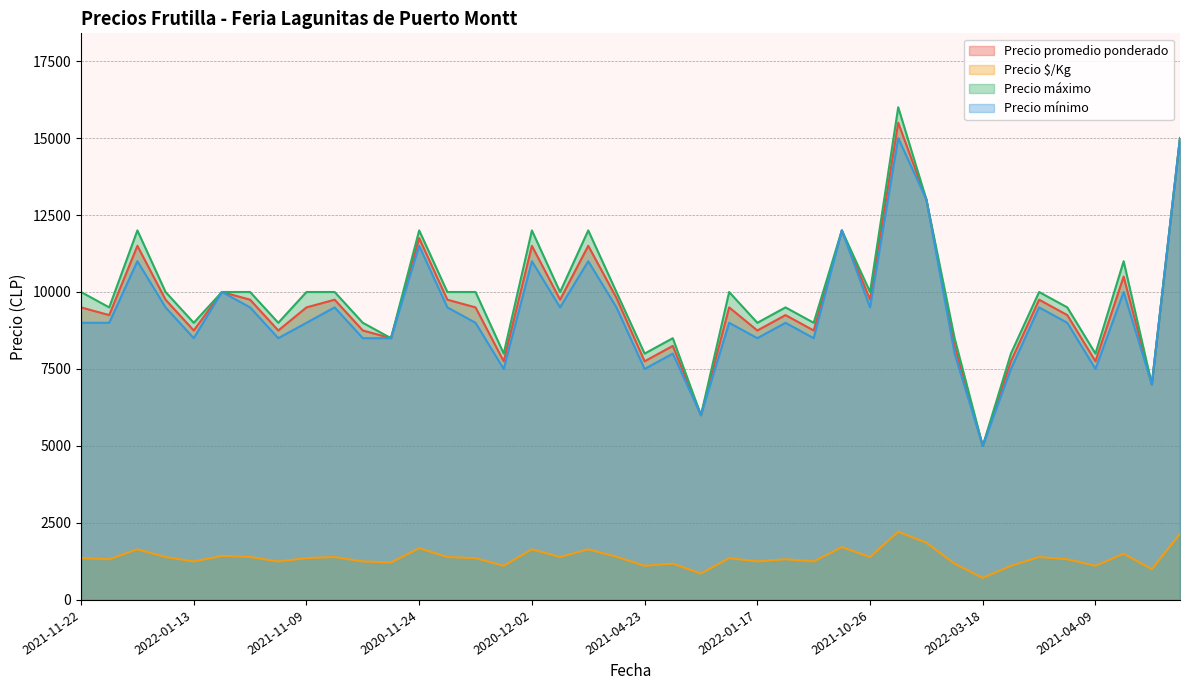

Is the value of Precio $/Kg at 2021-11-09 greater than the value of Precio máximo at 2020-12-02?

No